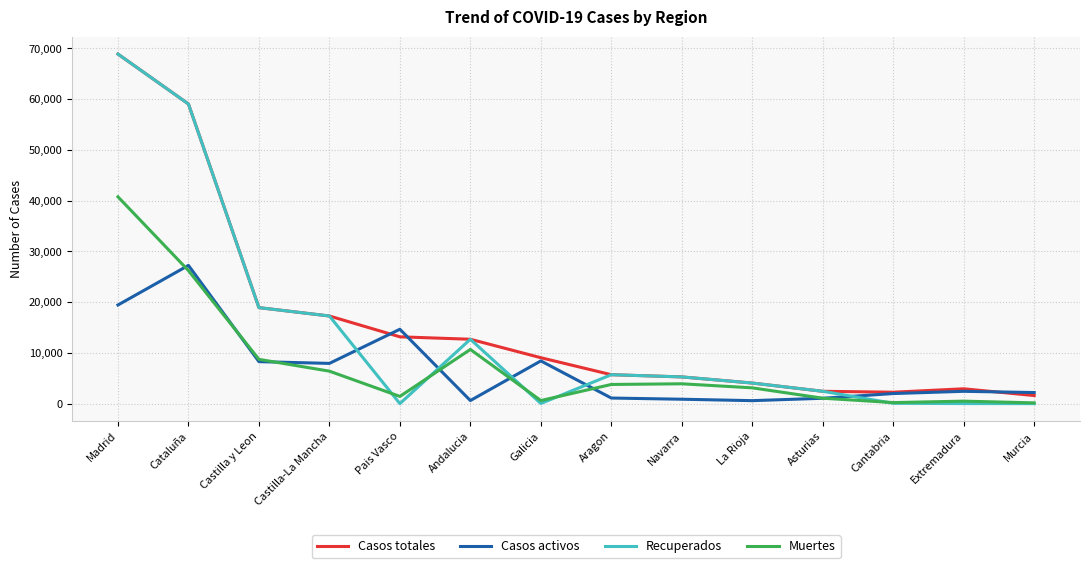

Read the Casos activos value at La Rioja.

583